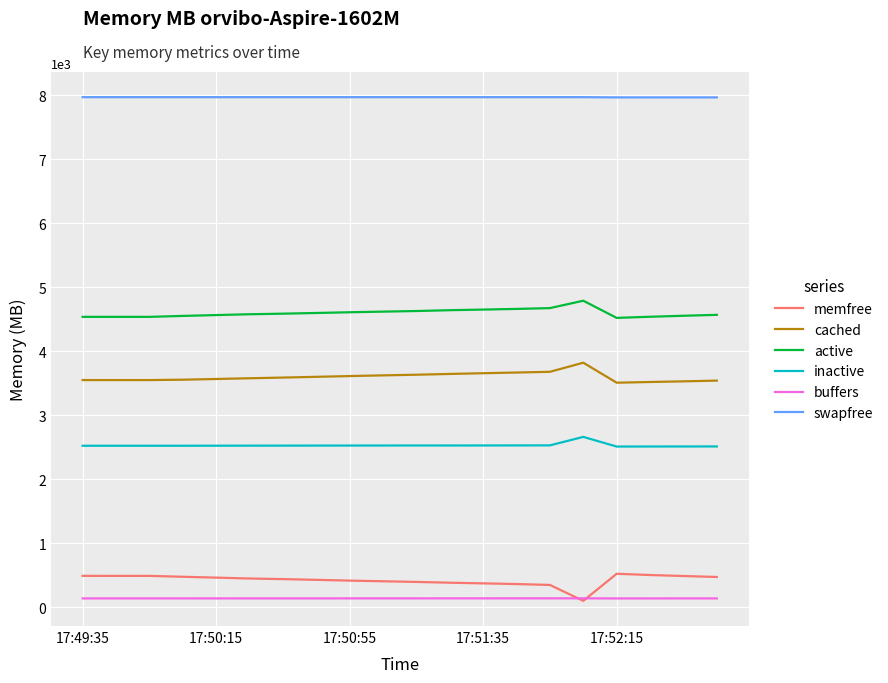

What is the greatest value displayed?

7972.2